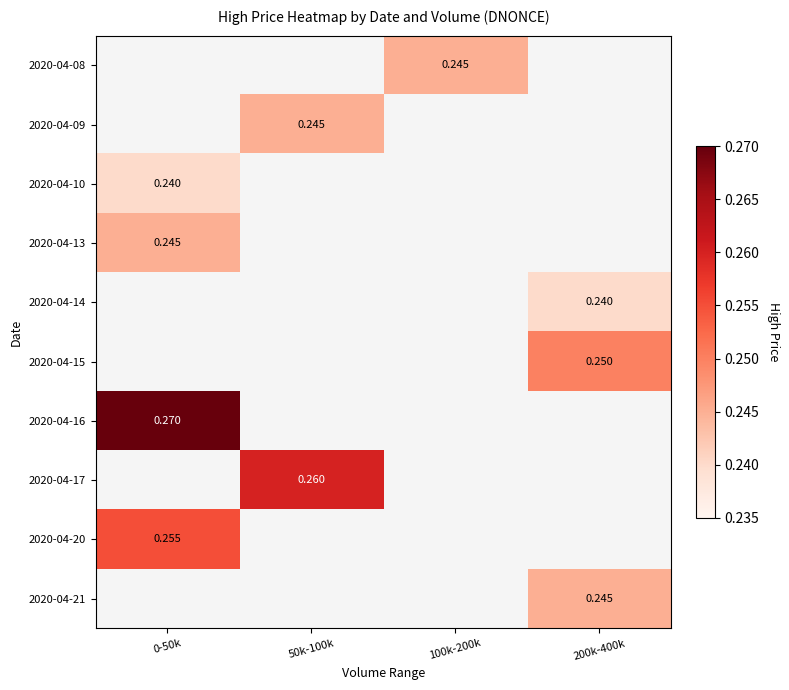

How many distinct data groups are displayed?

10